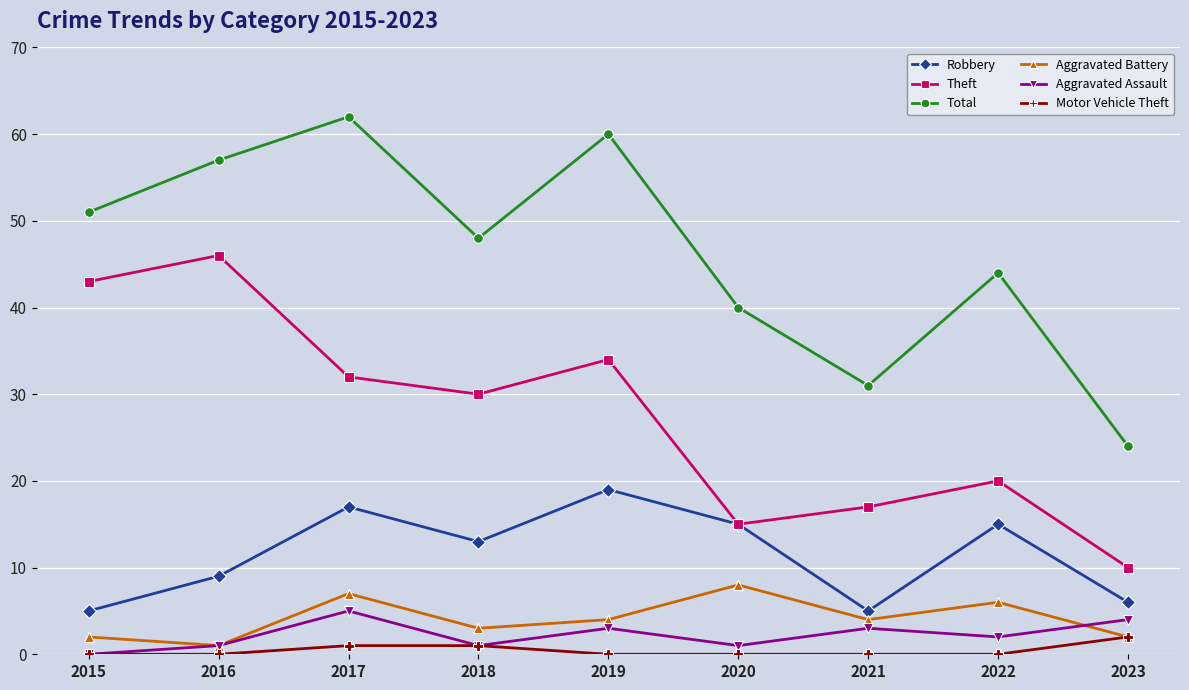

Does the chart display data point markers on the line(s)?

Yes